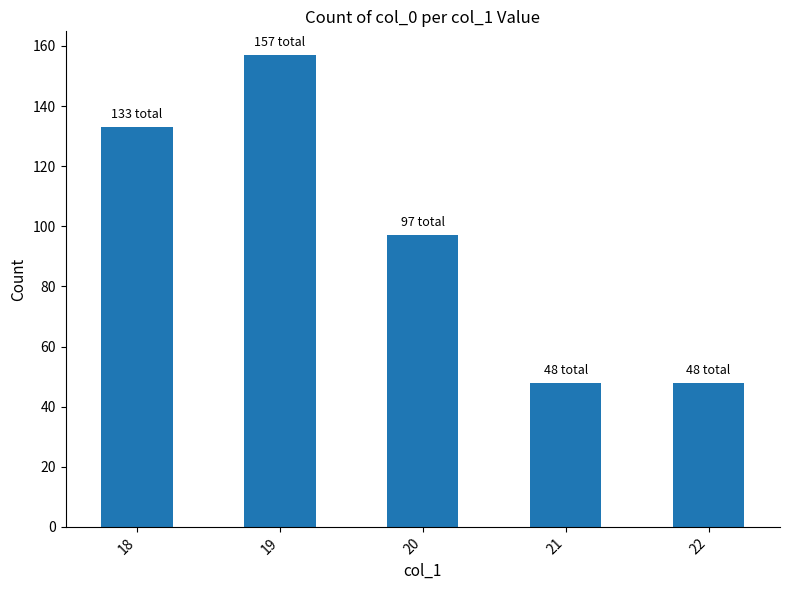

Reading left to right, what are all the values shown in this chart?

133	157	97	48	48